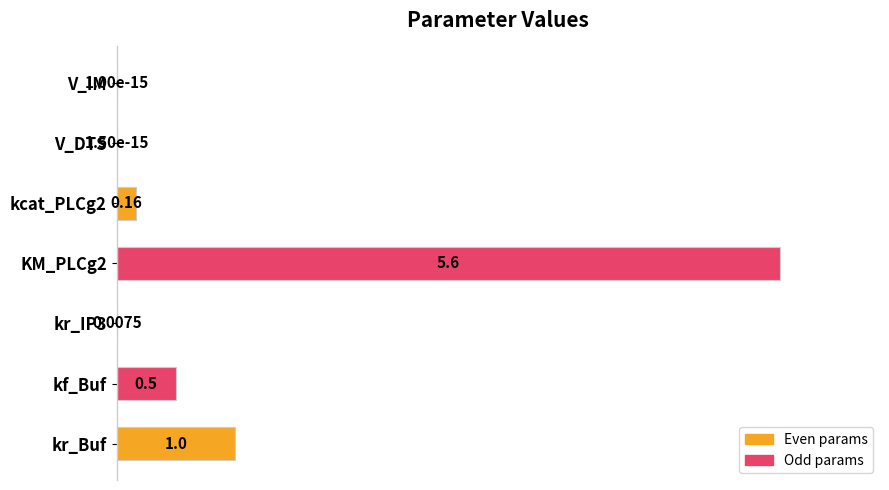

What is the change in value from kcat_PLCg2 to KM_PLCg2?

+97.1